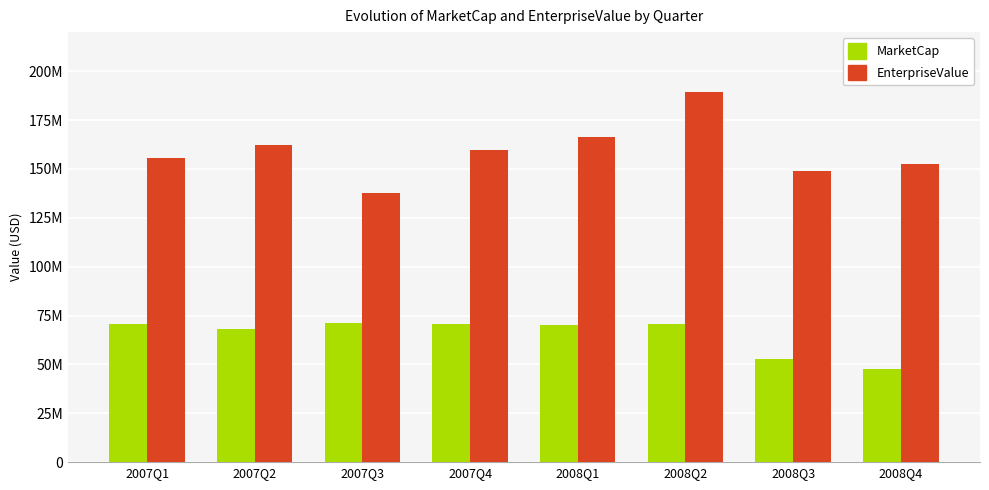

Are the bars horizontal?

No